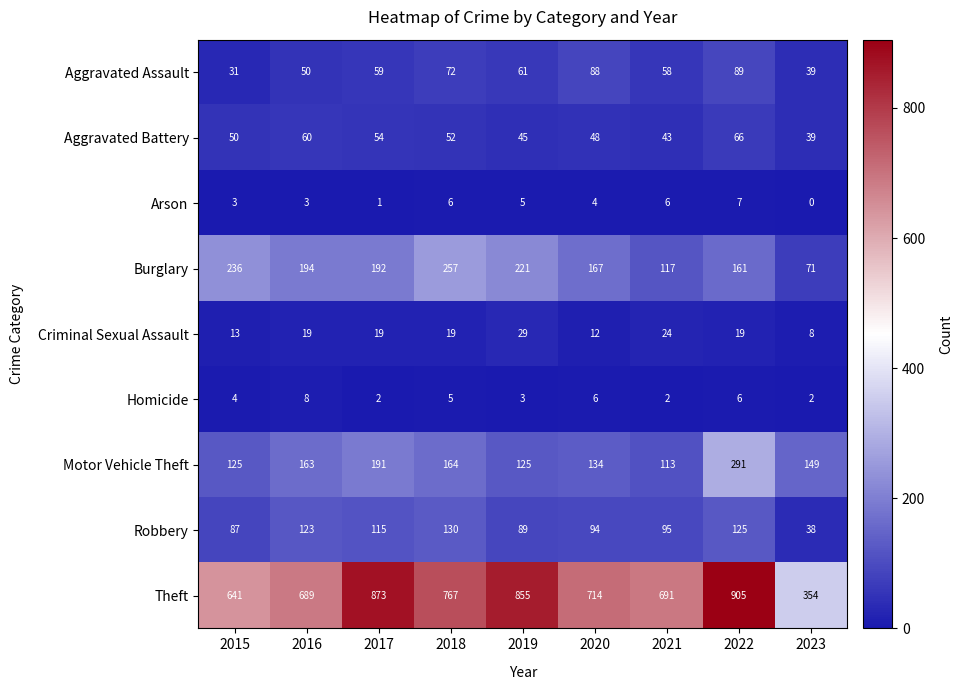

Between 2017 and 2023, which series saw the biggest shift?

Theft